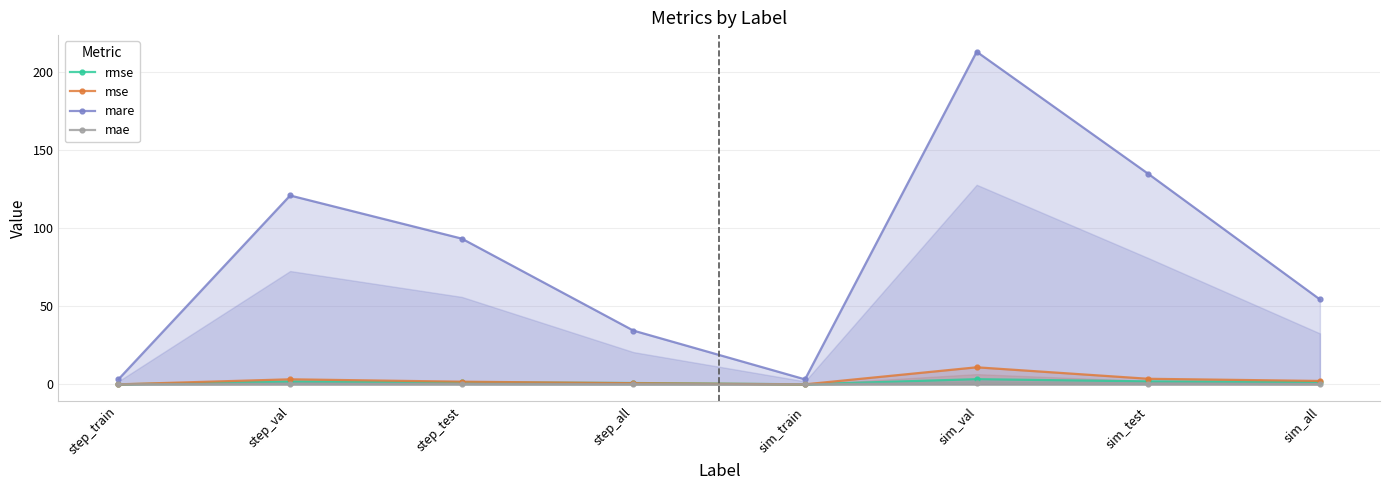

In mse, how many points are higher than both neighbors (excluding endpoints)?

2